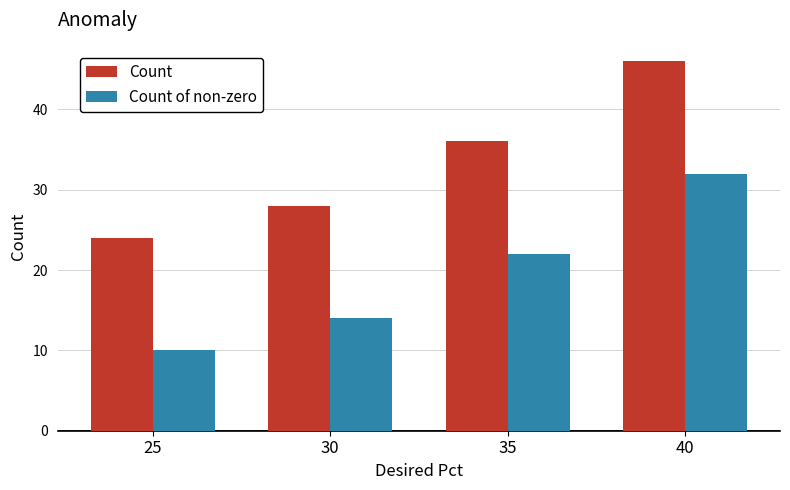

The value of Count at 25 is 24. True or false?

True